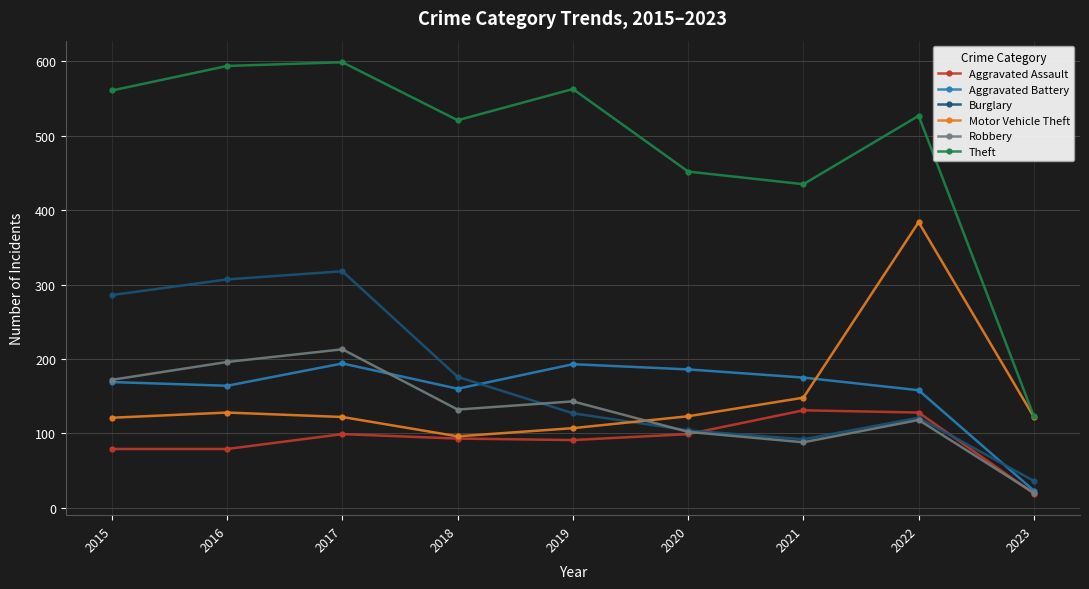

Is this an area chart (filled region under the line)?

No